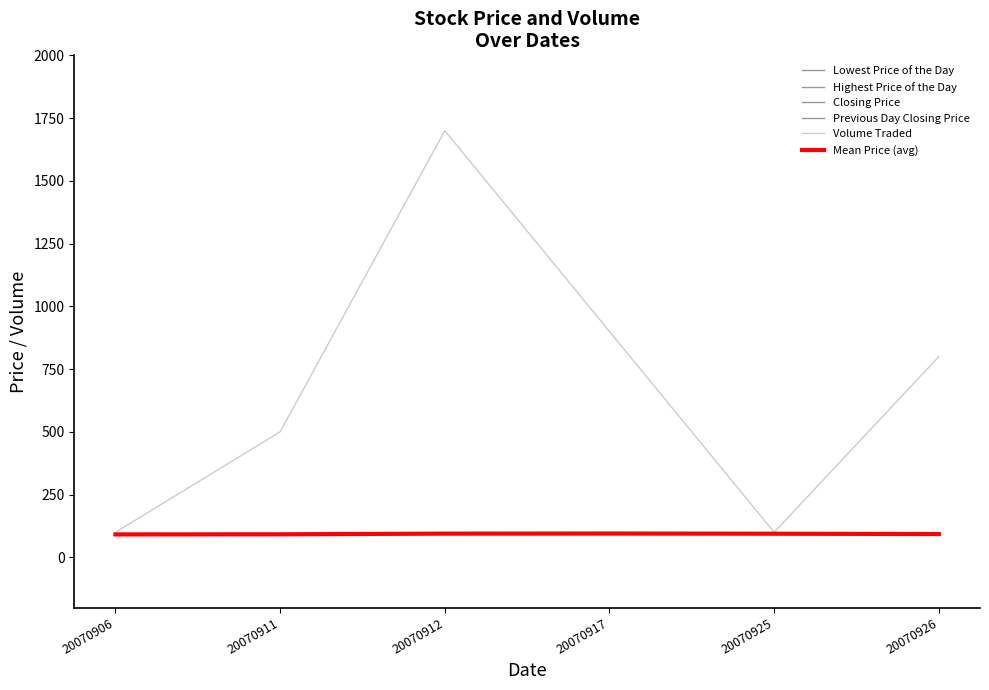

How many lines are shown in the chart?

6